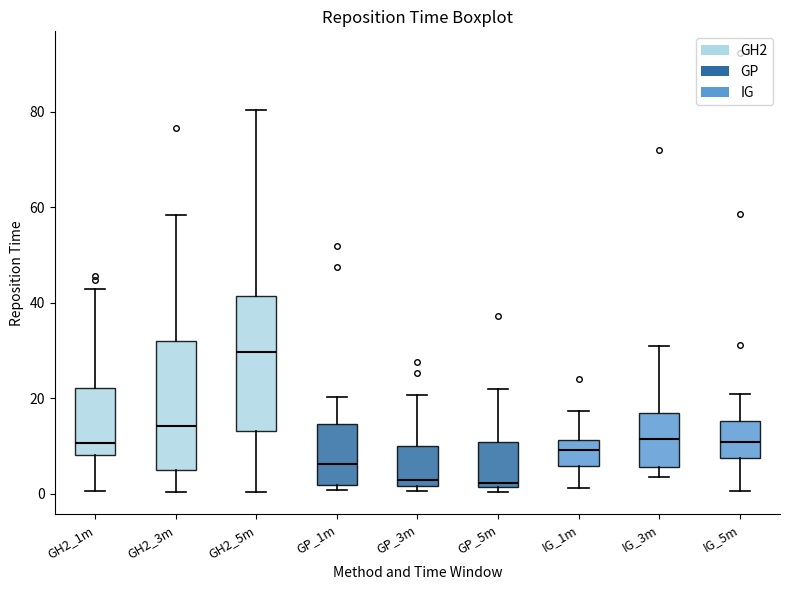

Reading left to right, transcribe this box plot: for each box, give where its median line is, the range the box spans, and where its two whiskers end, as read against the y-axis. The values are not printed on the chart, so give them approximately, as read against the axis.

GH2_1m: median 10, box 8 to 22, whiskers 0 to 42
GH2_3m: median 14, box 4 to 32, whiskers 0 to 58
GH2_5m: median 30, box 14 to 42, whiskers 0 to 80
GP_1m: median 6, box 2 to 14, whiskers 0 to 20
GP_3m: median 2 (just above the box's lower edge), box 2 to 10, whiskers 0 to 20
GP_5m: median 2 (just above the box's lower edge), box 2 to 10, whiskers 0 to 22
IG_1m: median 10, box 6 to 12, whiskers 2 to 18
IG_3m: median 12, box 6 to 18, whiskers 4 to 32
IG_5m: median 10, box 8 to 16, whiskers 0 to 20